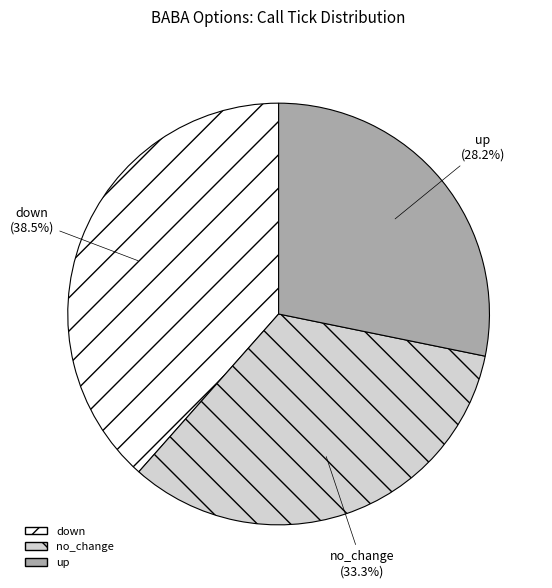

What percentage is the up slice, to the nearest percent?

28%